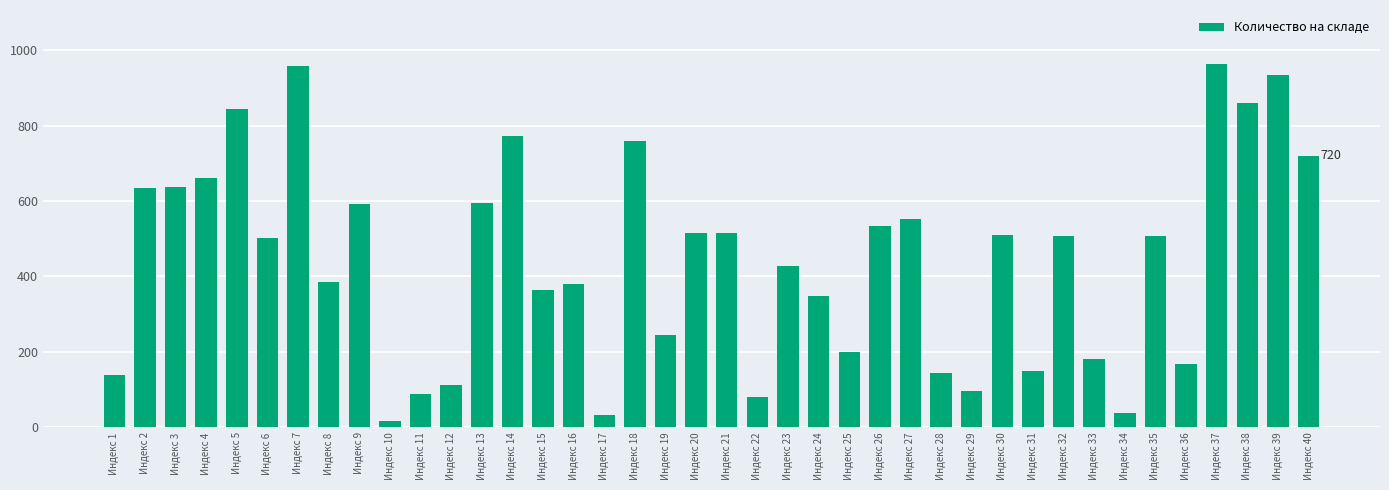

What is the difference between the values at Индекс 24 and Индекс 16?

30